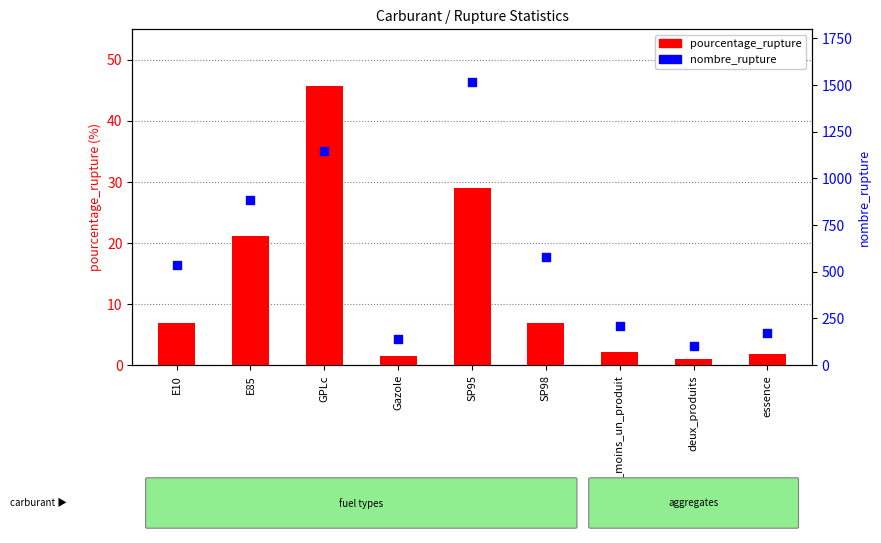

Which series reaches the maximum Y coordinate?

nombre_rupture